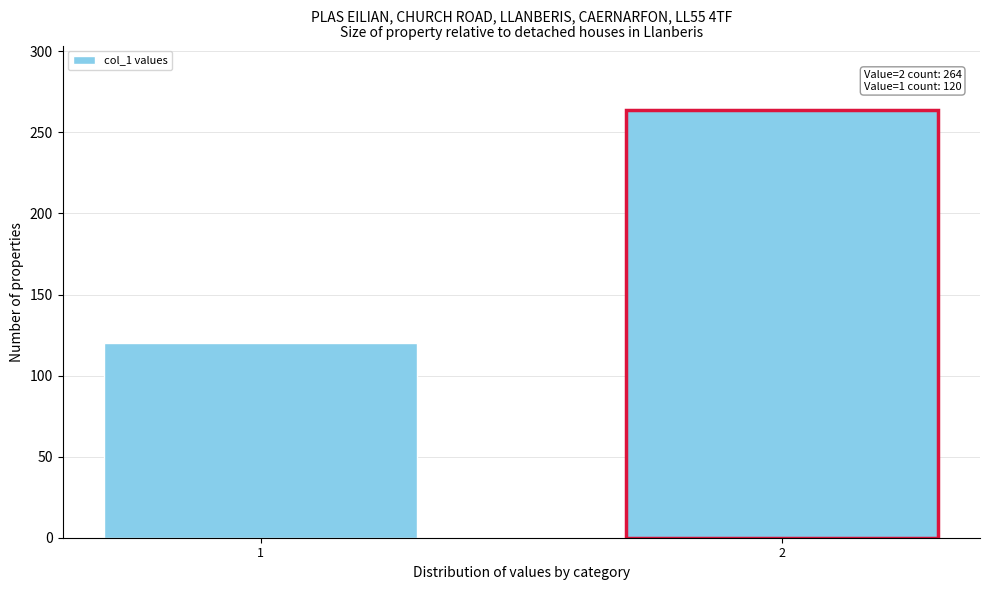

Reading left to right, extract all data points from this chart.

1=120	2=264